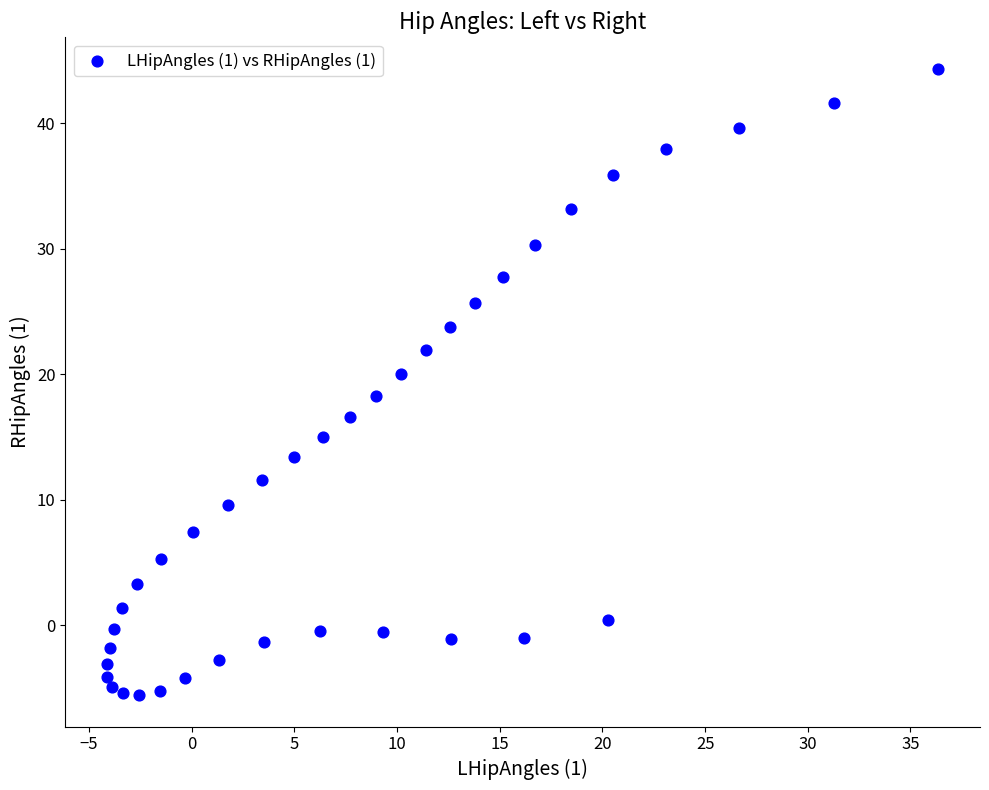

What is the range of Y values (max minus min)?

49.9